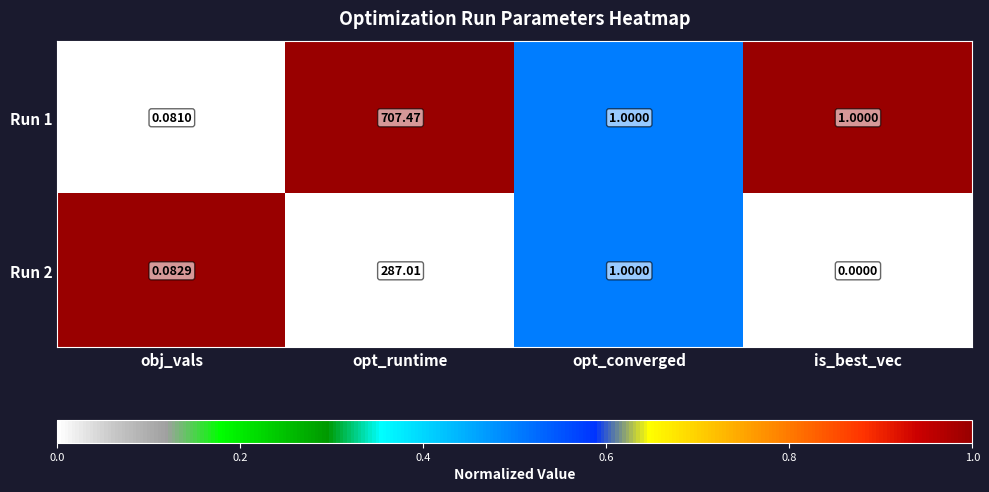

Where does the Run 2 series first go above 1?

opt_runtime